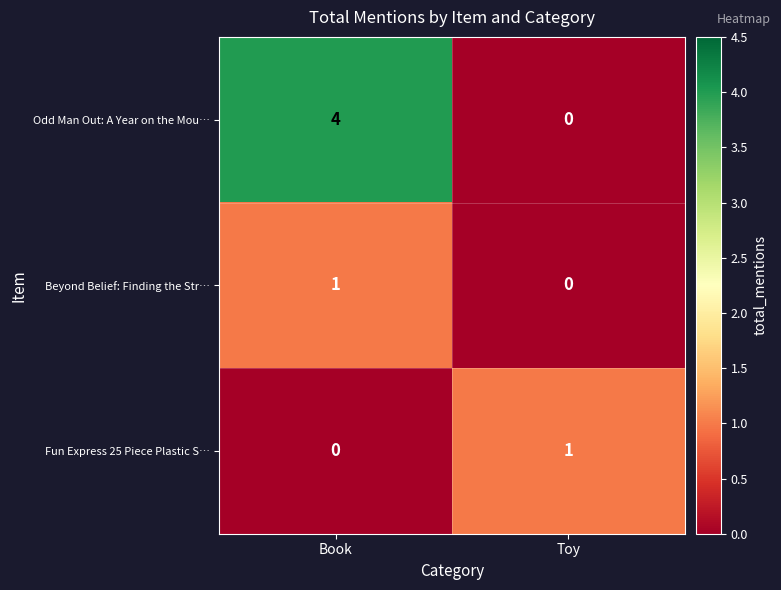

Reading left to right, extract all data points from this chart.

Odd Man Out: A Year on the Mou…: Book=4	Toy=0
Beyond Belief: Finding the Str…: Book=1	Toy=0
Fun Express 25 Piece Plastic S…: Book=0	Toy=1